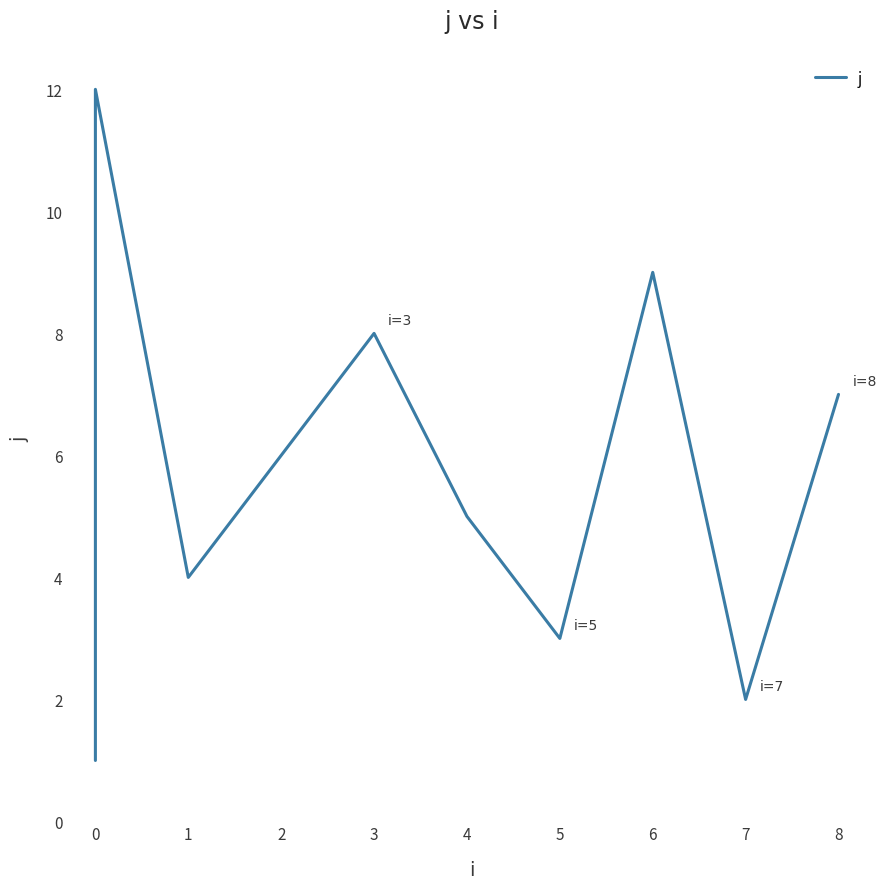

What is the average value?

6